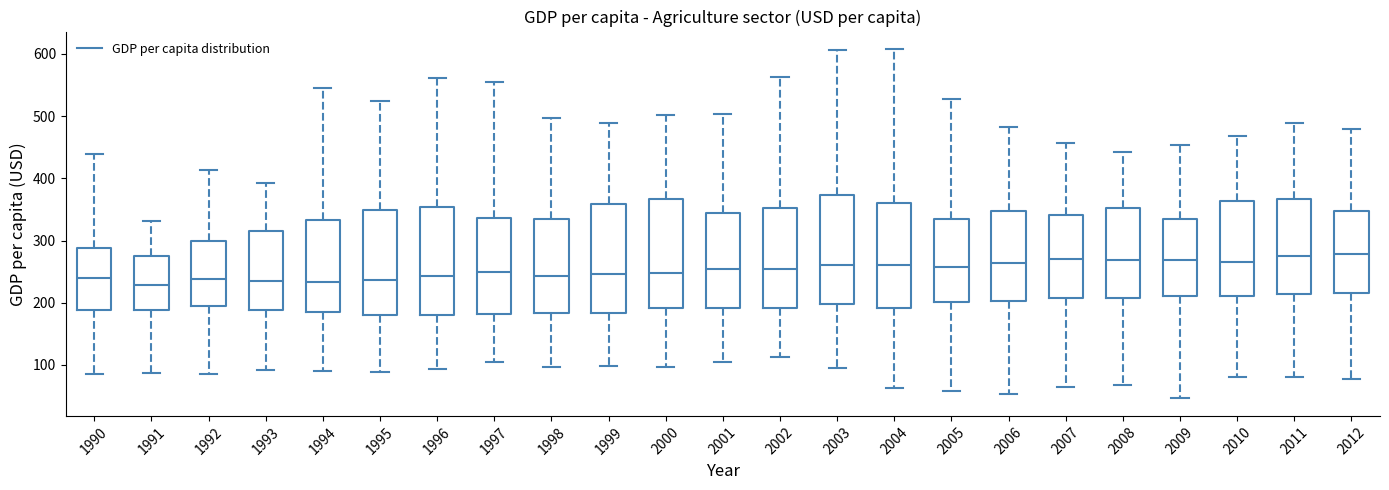

Reading left to right, transcribe this box plot: for each box, give where its median line is, the range the box spans, and where its two whiskers end, as read against the y-axis. The values are not printed on the chart, so give them approximately, as read against the axis.

1990: median 240, box 190 to 290, whiskers 90 to 440
1991: median 230, box 190 to 270, whiskers 90 to 330
1992: median 240, box 200 to 300, whiskers 80 to 410
1993: median 230, box 190 to 320, whiskers 90 to 390
1994: median 230, box 180 to 330, whiskers 90 to 550
1995: median 240, box 180 to 350, whiskers 90 to 520
1996: median 240, box 180 to 350, whiskers 90 to 560
1997: median 250, box 180 to 340, whiskers 110 to 560
1998: median 240, box 180 to 330, whiskers 100 to 500
1999: median 250, box 180 to 360, whiskers 100 to 490
2000: median 250, box 190 to 370, whiskers 100 to 500
2001: median 250, box 190 to 340, whiskers 100 to 500
2002: median 250, box 190 to 350, whiskers 110 to 560
2003: median 260, box 200 to 370, whiskers 100 to 610
2004: median 260, box 190 to 360, whiskers 60 to 610
2005: median 260, box 200 to 330, whiskers 60 to 530
2006: median 260, box 200 to 350, whiskers 50 to 480
2007: median 270, box 210 to 340, whiskers 60 to 460
2008: median 270, box 210 to 350, whiskers 70 to 440
2009: median 270, box 210 to 330, whiskers 50 to 450
2010: median 260, box 210 to 360, whiskers 80 to 470
2011: median 270, box 210 to 370, whiskers 80 to 490
2012: median 280, box 220 to 350, whiskers 80 to 480